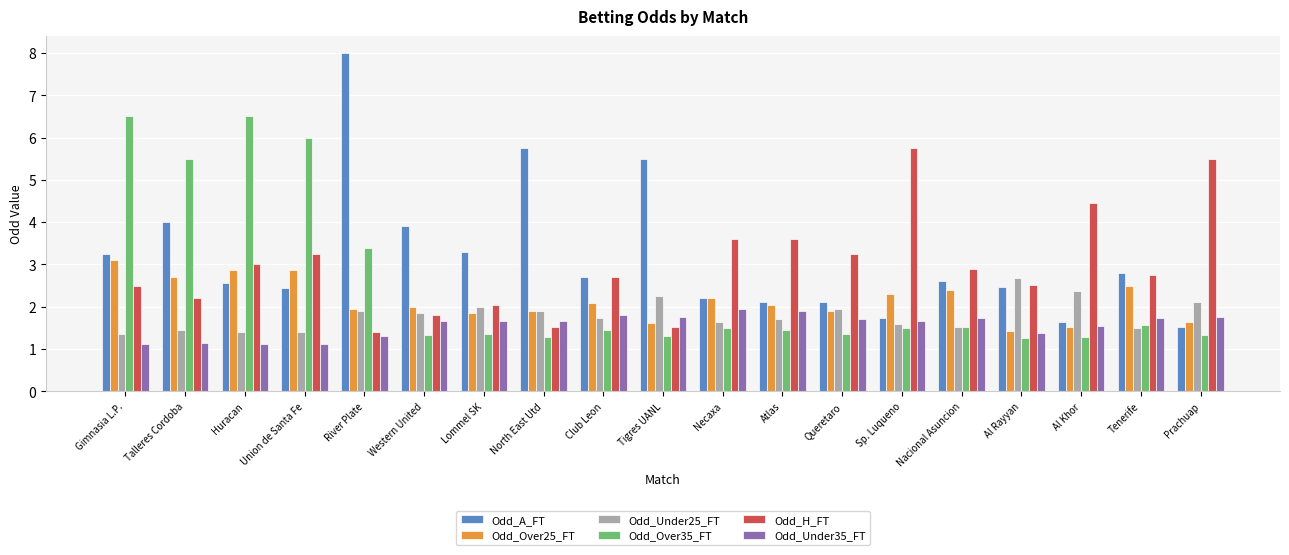

The Odd_Over25_FT series shows 3.4 at Queretaro. True or false?

False